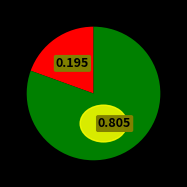

To the nearest percent, what portion does 丑石·磊落离幽壤 represent?

19%